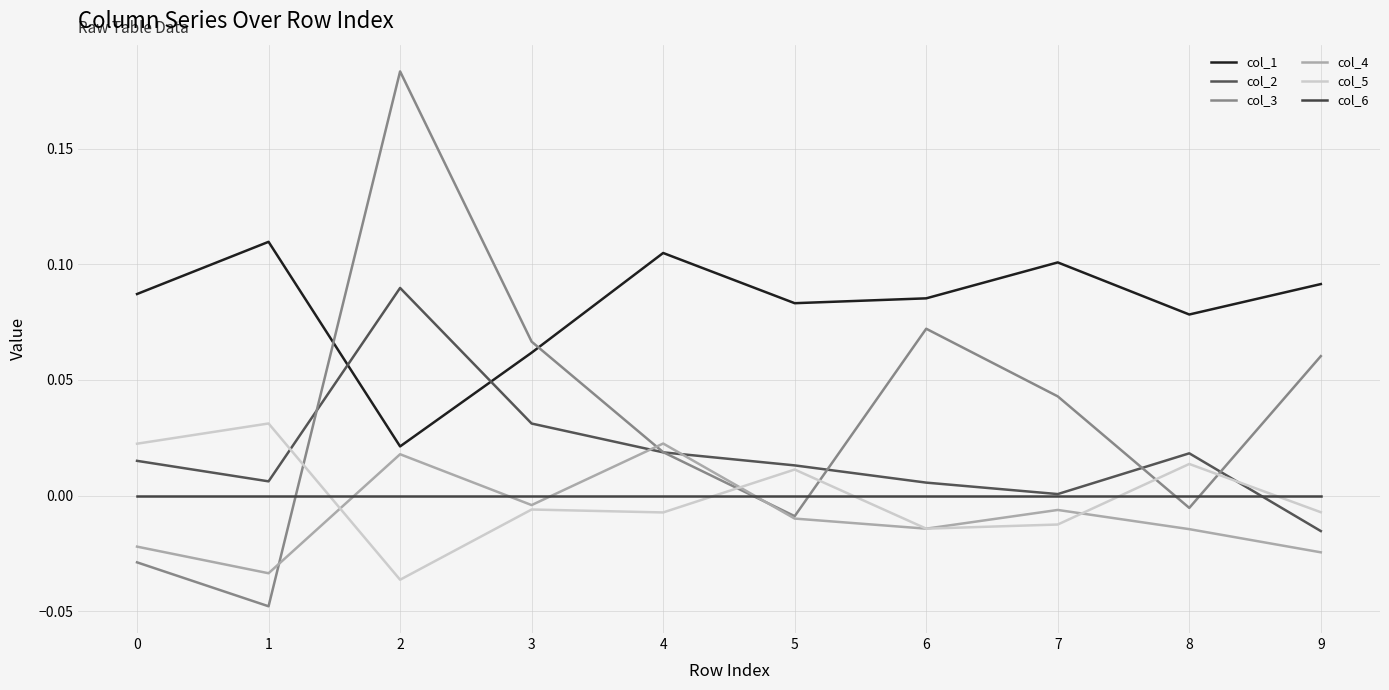

True or false: col_2 has a value of 0.2 at 2.

False